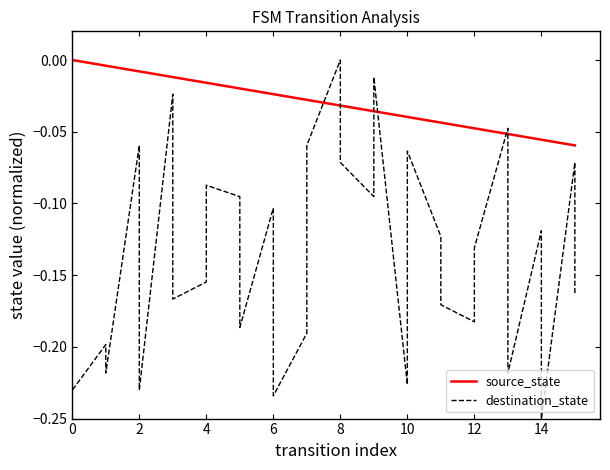

Does the chart display data point markers on the line(s)?

No